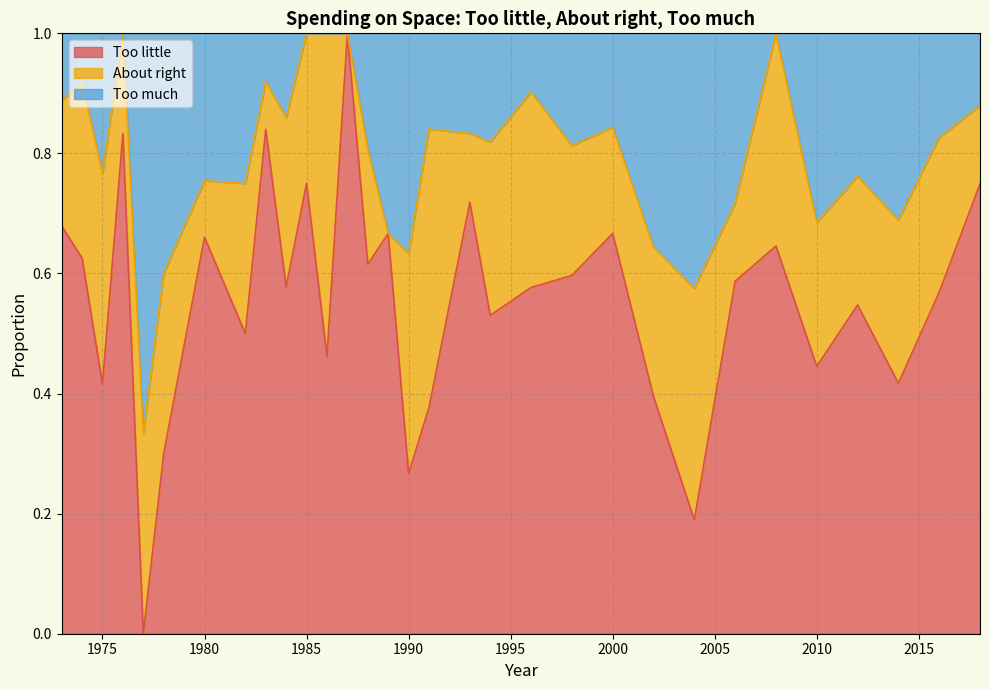

What is the total value across all series at 2010?

1.0